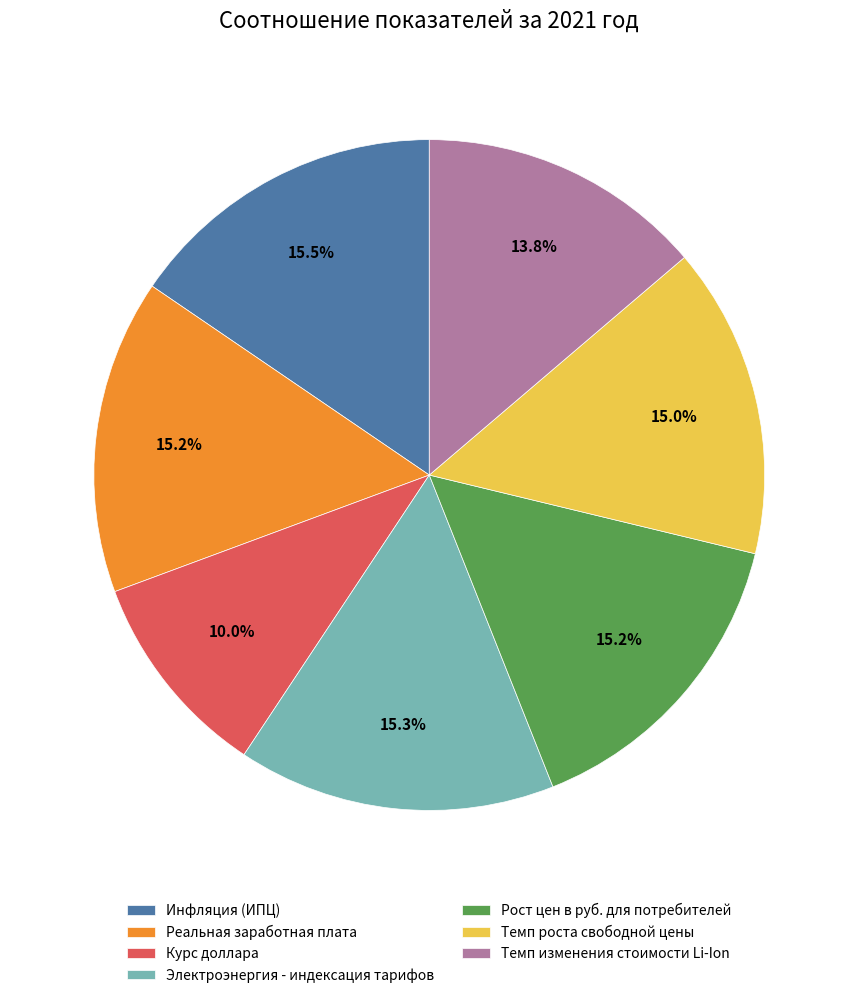

What percentage is the Реальная заработная плата slice, to the nearest percent?

15%